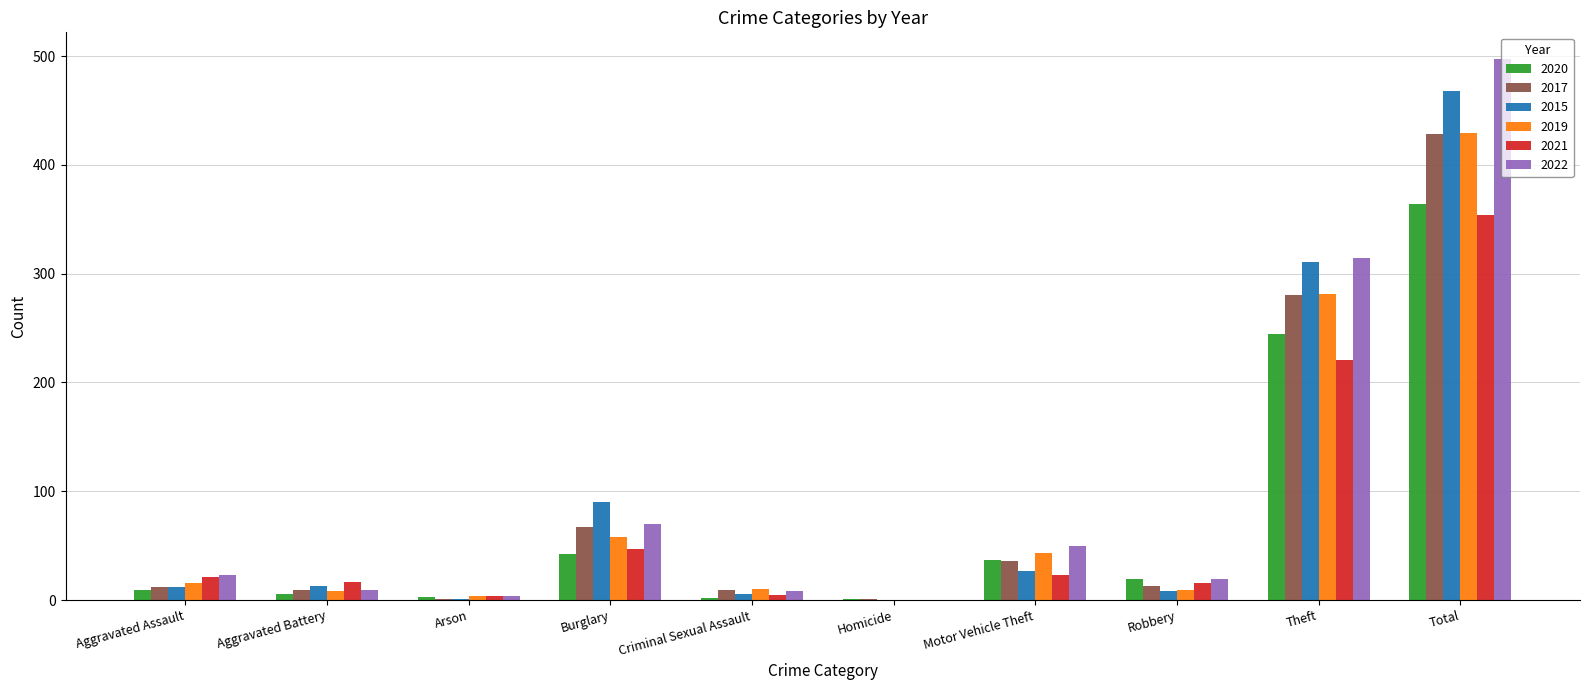

How many data points does each series have?

10